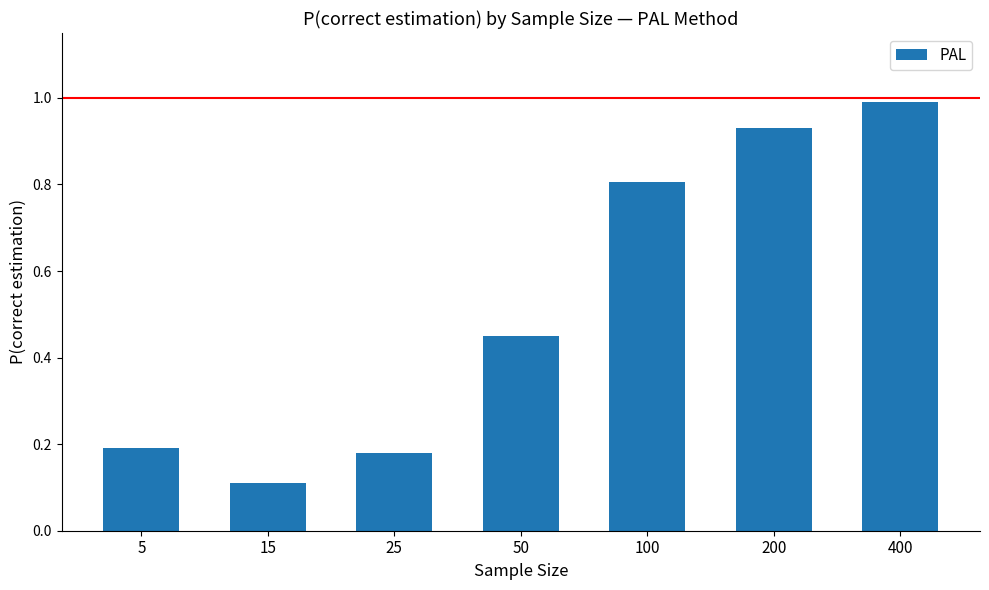

Which label corresponds to the smallest value in the chart?

15